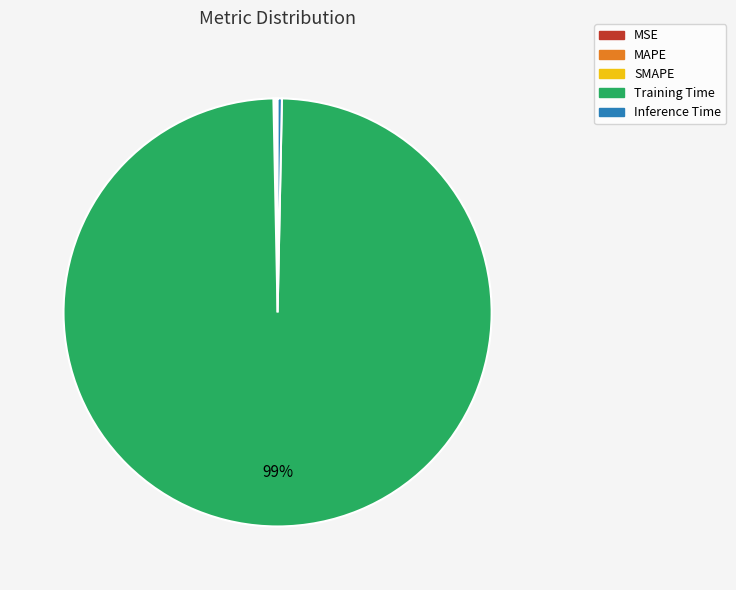

Is it true that Training Time is 99% of the pie?

True